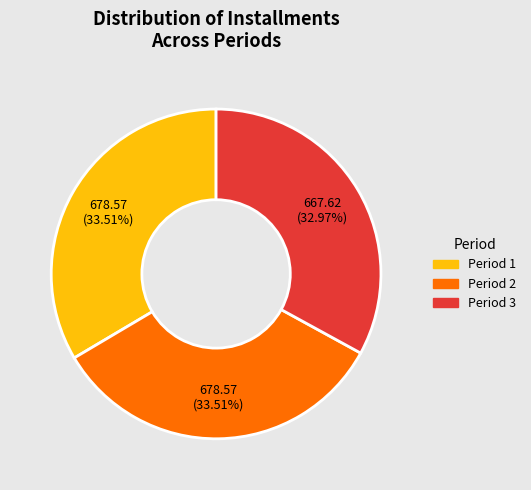

What percentage is the Period 2 slice, to the nearest percent?

34%